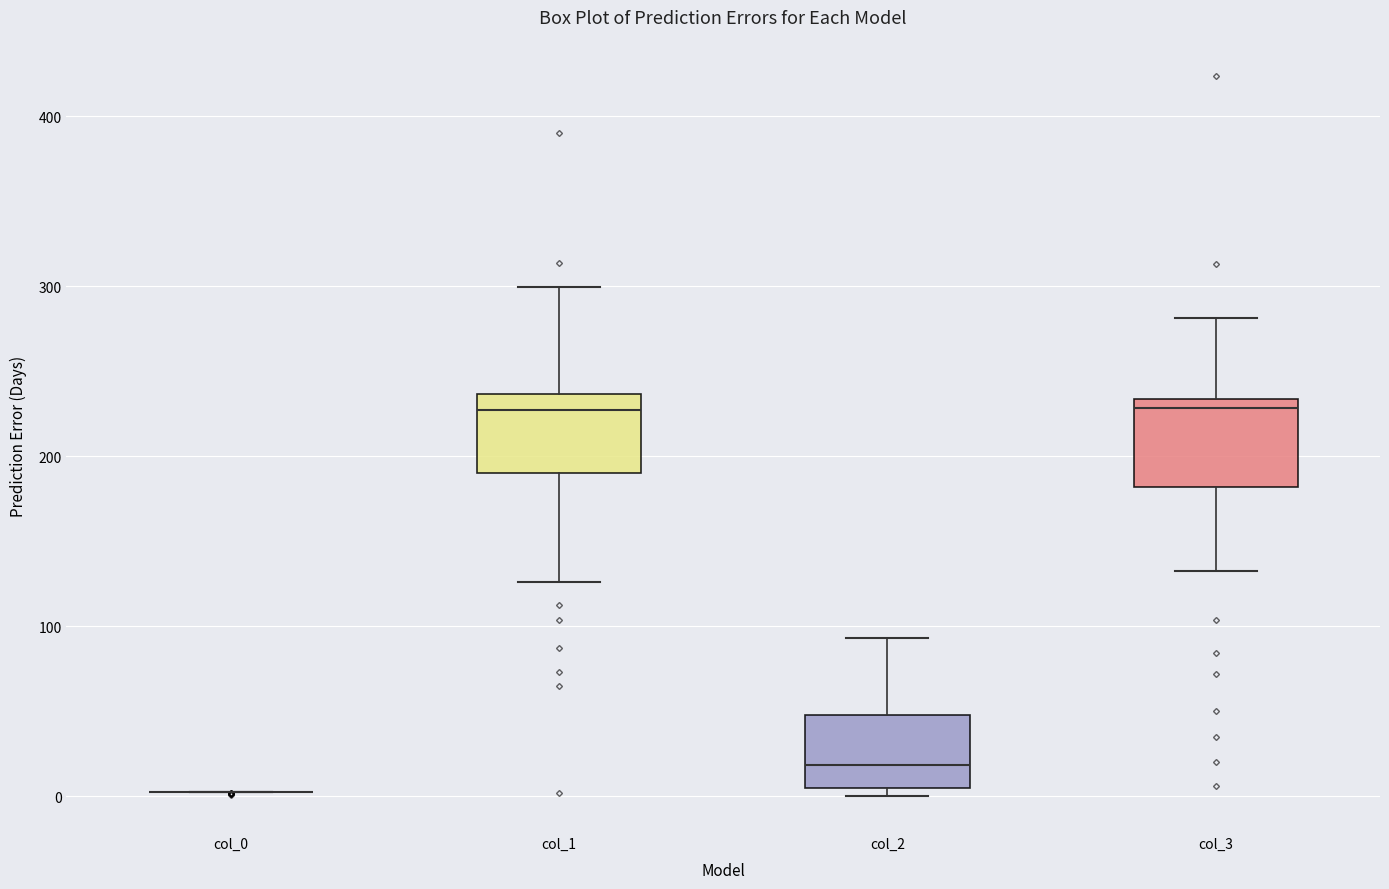

Reading left to right, read every box against the y-axis: the position of its median line, the range the box covers, and the ends of its whiskers. The values are not printed on the chart, so give them approximately, as read against the axis.

col_0: box collapsed to a line at 0, whiskers 0 to 0
col_1: median 230, box 190 to 240, whiskers 130 to 300
col_2: median 20, box 0 to 50, whiskers 0 (just below the box's lower edge) to 90
col_3: median 230 (just below the box's upper edge), box 180 to 230, whiskers 130 to 280